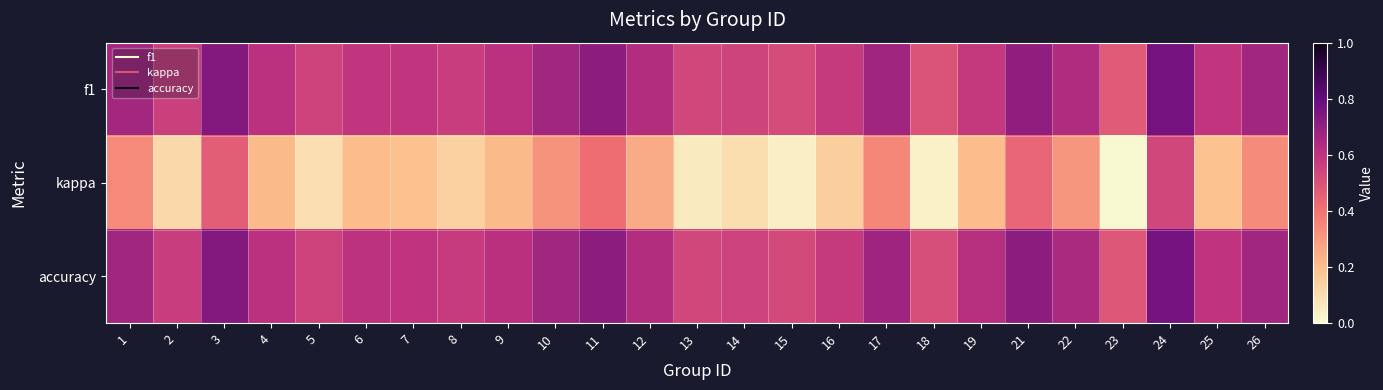

How many series are shown in this chart?

3